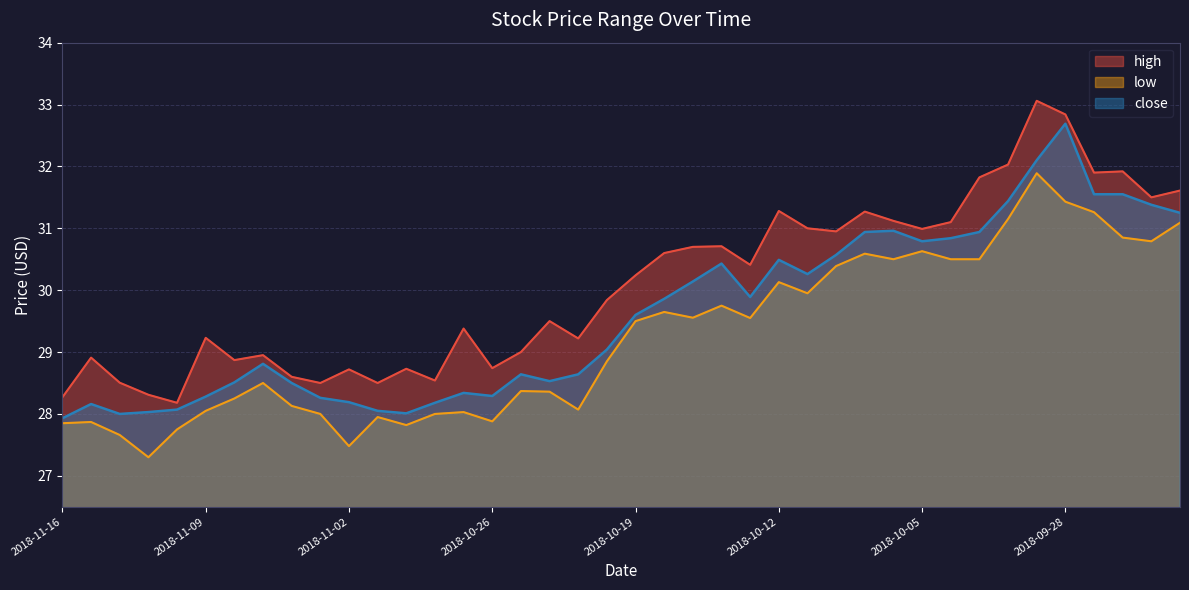

Does the chart have visible grid lines?

Yes